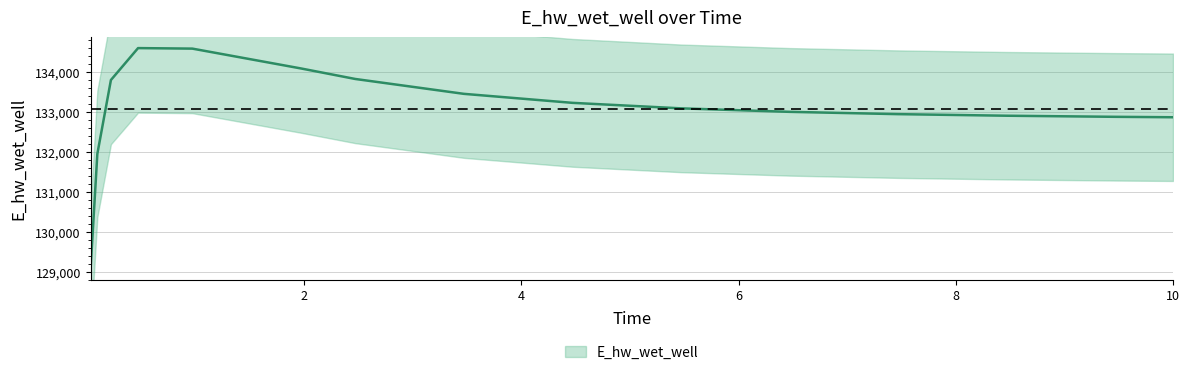

What is the minimum value shown in the chart?

129057.7